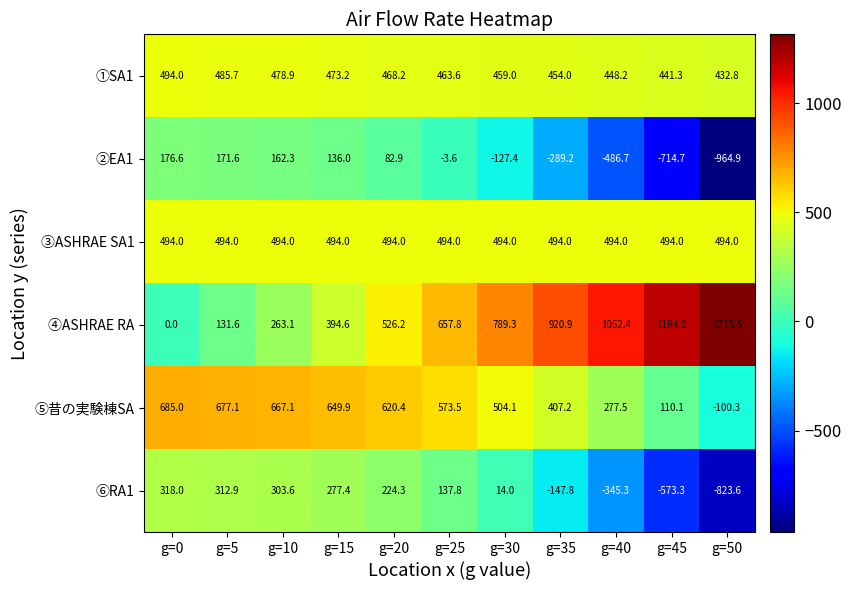

The ①SA1 series shows 126.7 at g=20. True or false?

False